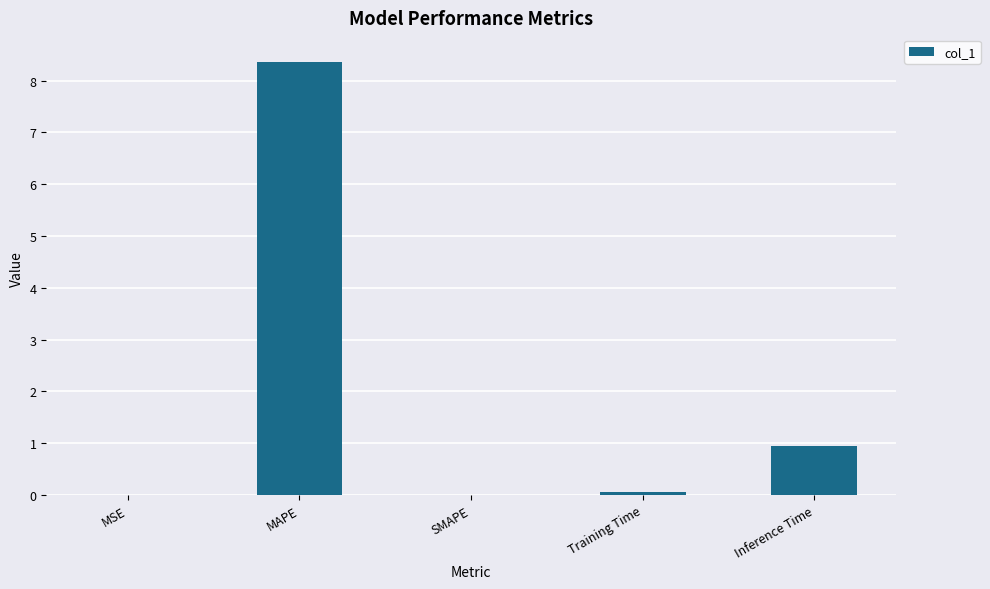

Are the bars grouped side by side (vs. stacked)?

No